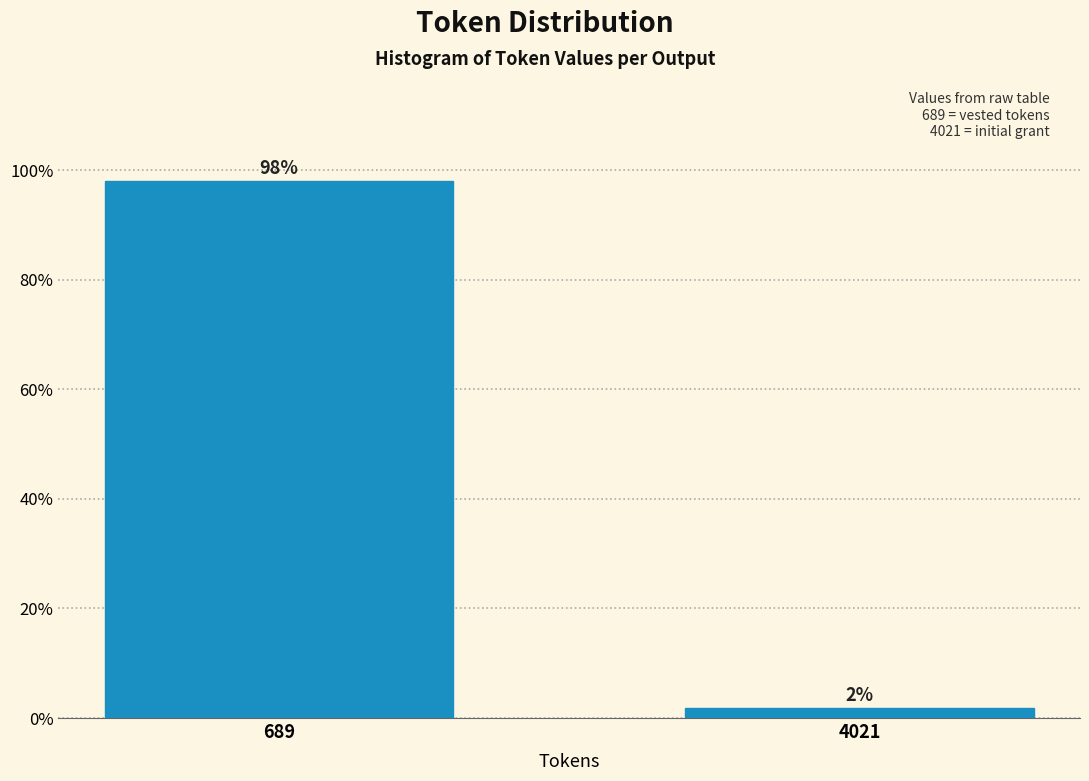

At which category does the chart reach its peak across all series?

689